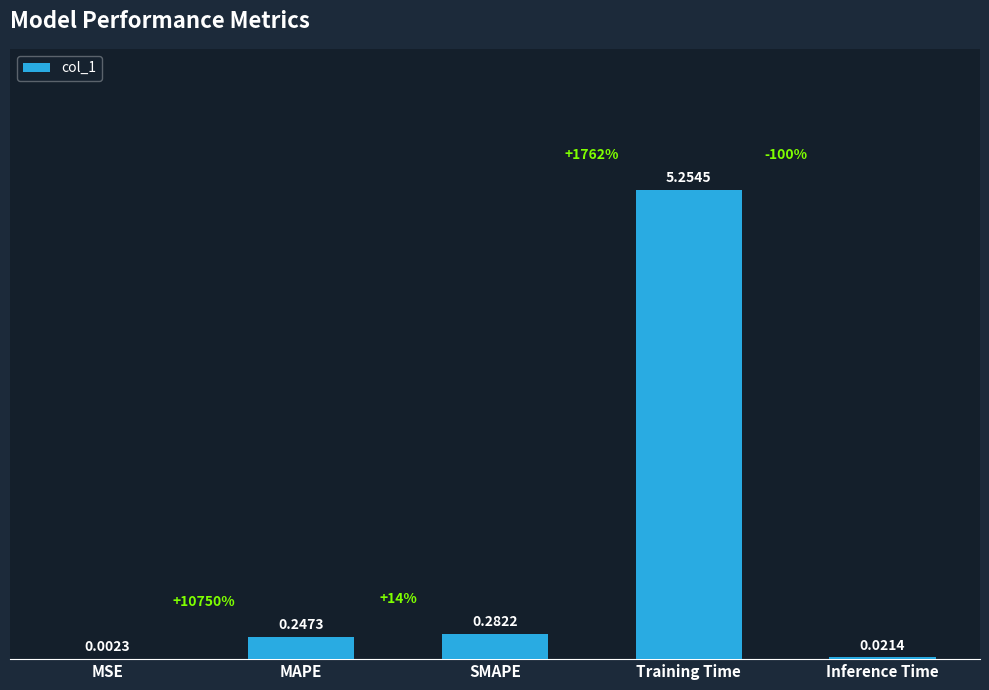

What is the sum of the values at MAPE and Training Time?

5.5